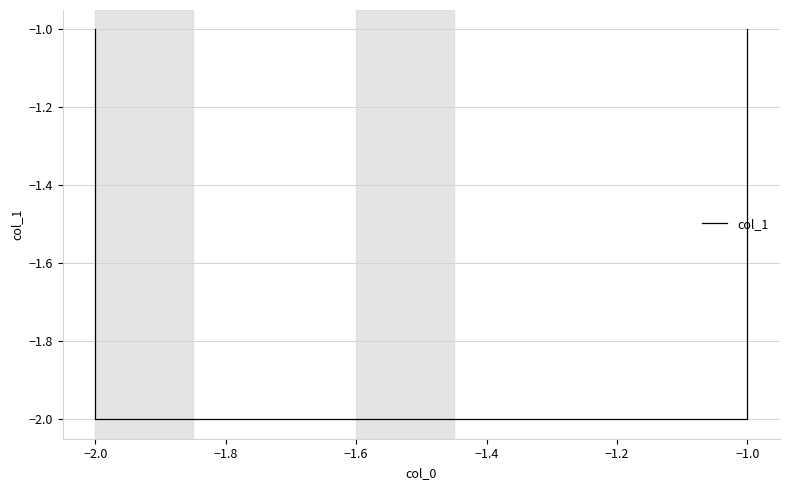

Reading left to right, list all the values displayed in this chart.

-1	-2	-2	-1